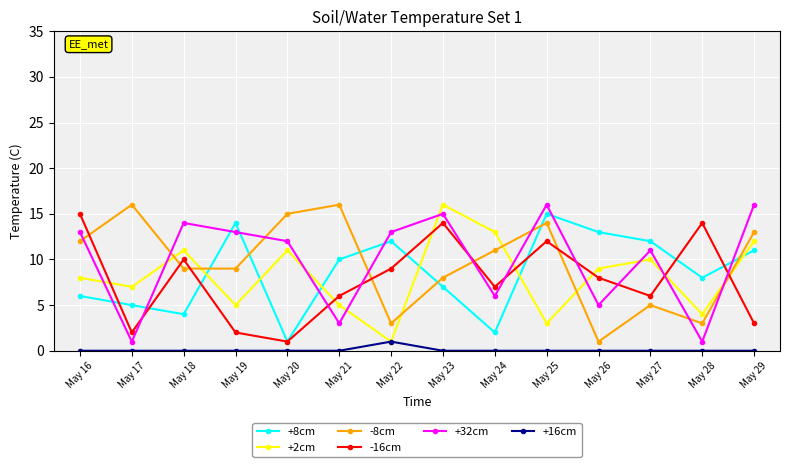

True or false: -16cm has more than 1 interior local peaks.

True